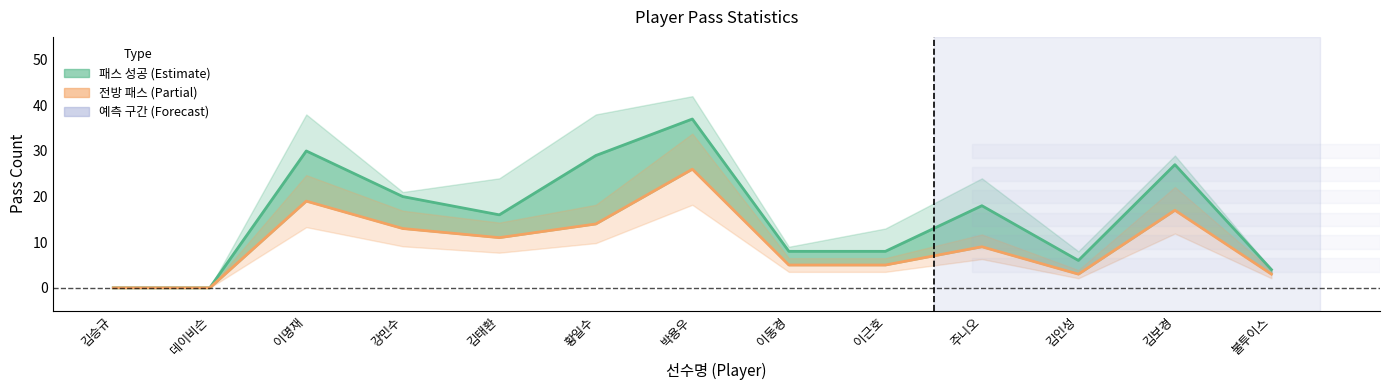

True or false: 패스 성공 and 전방 패스 intersect in this chart.

False